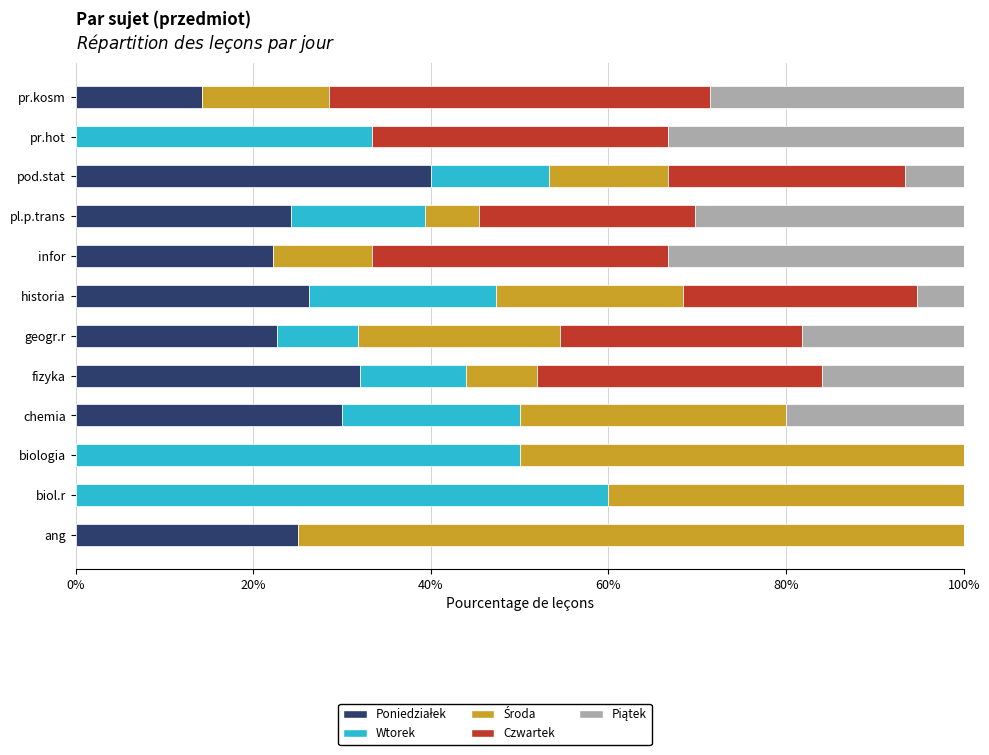

What is the total value across all series at infor?

100.0